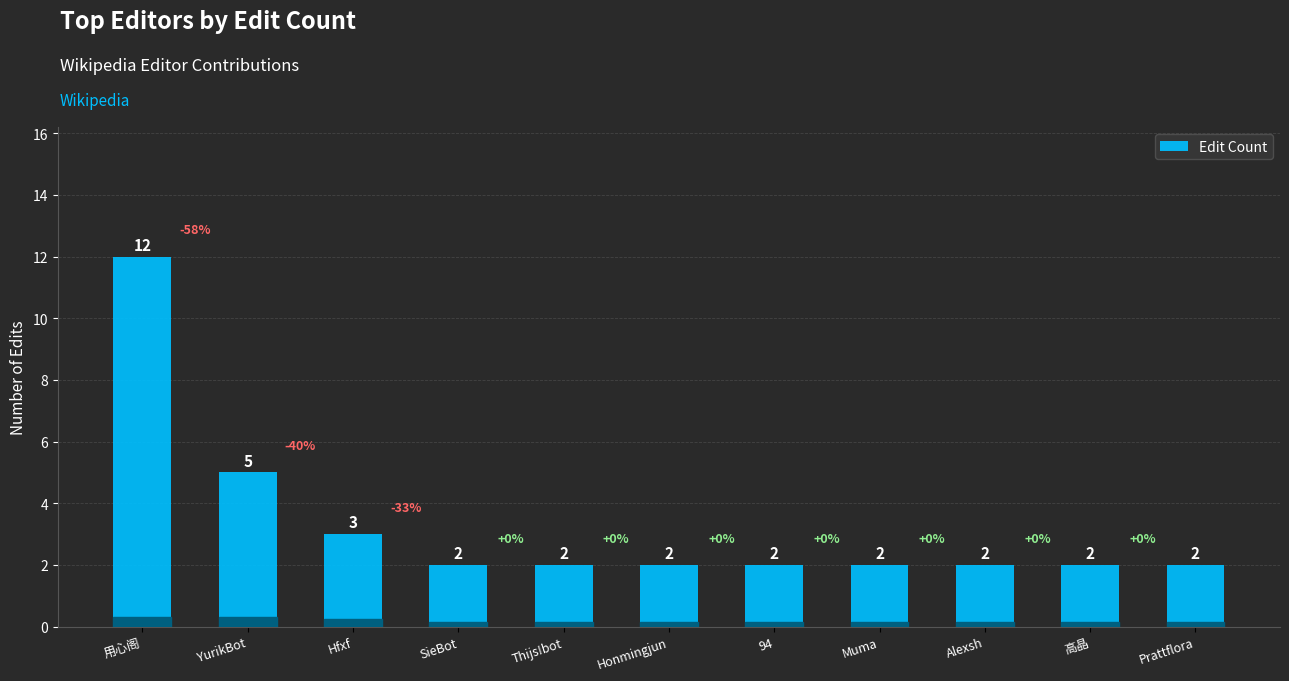

What is the difference between the maximum and minimum values?

10